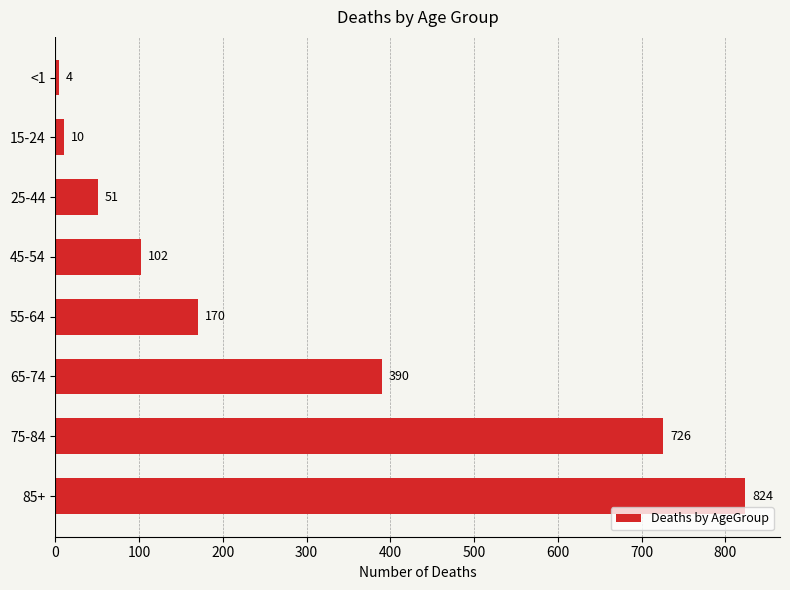

Reading bottom to top, what are all the values shown in this chart?

824	726	390	170	102	51	10	4